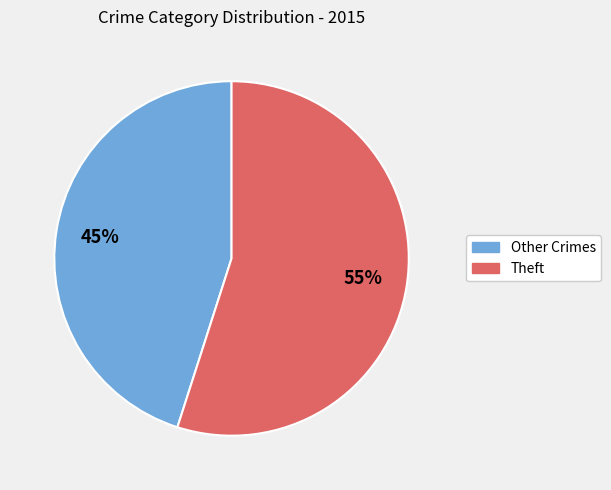

Rank the categories by value from lowest to highest.

Other Crimes, Theft